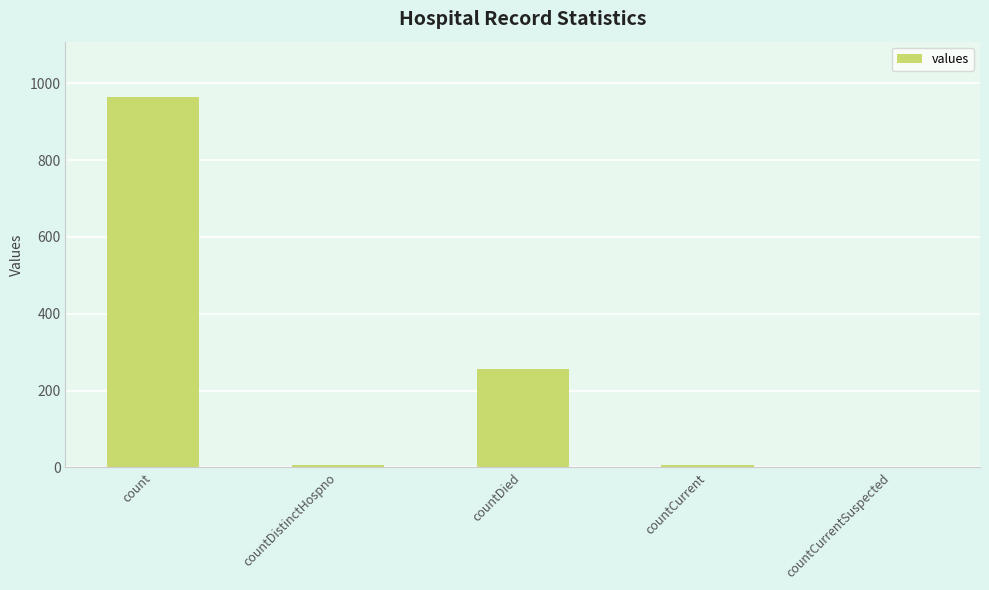

At which category does the chart reach its peak across all series?

count